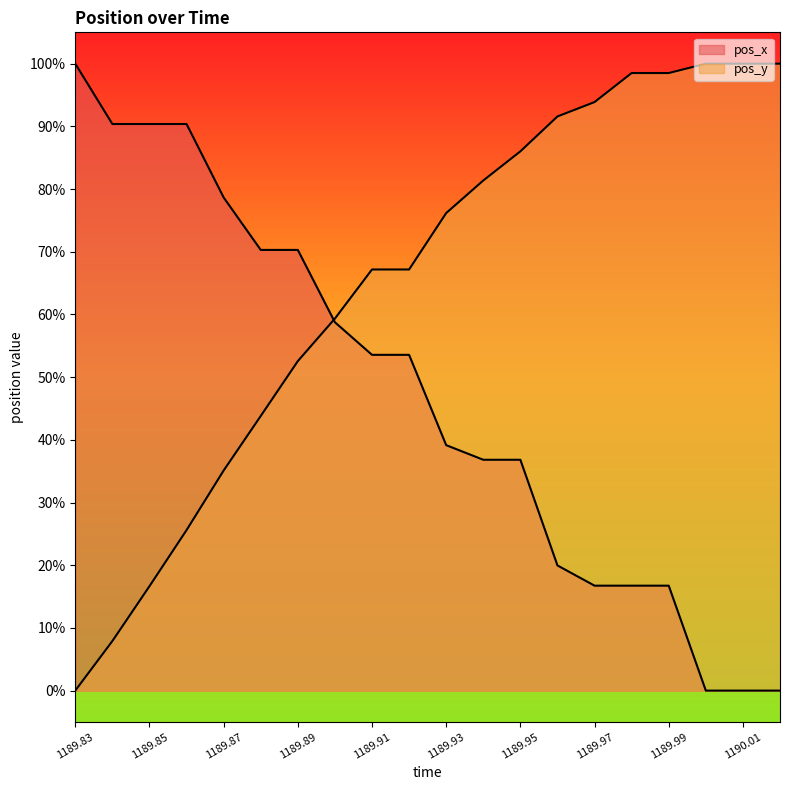

What is the sum of all pos_y values?

13.0